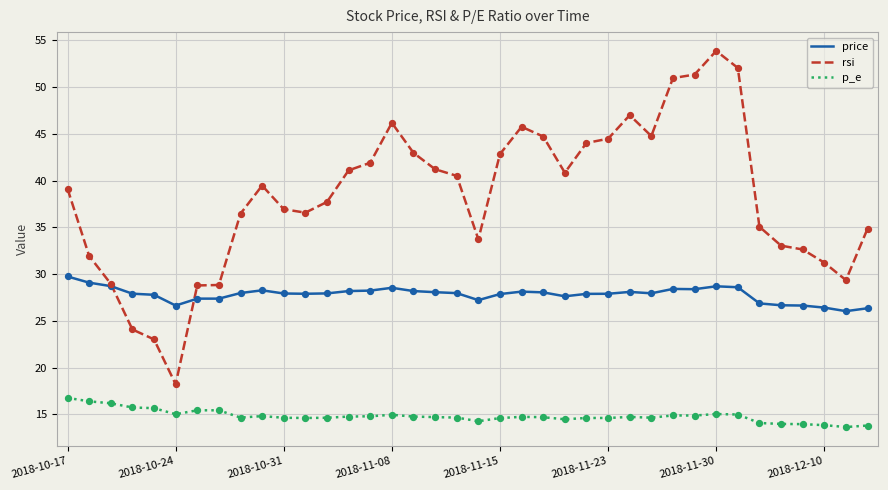

At how many categories does at least one series exceed 24?

38